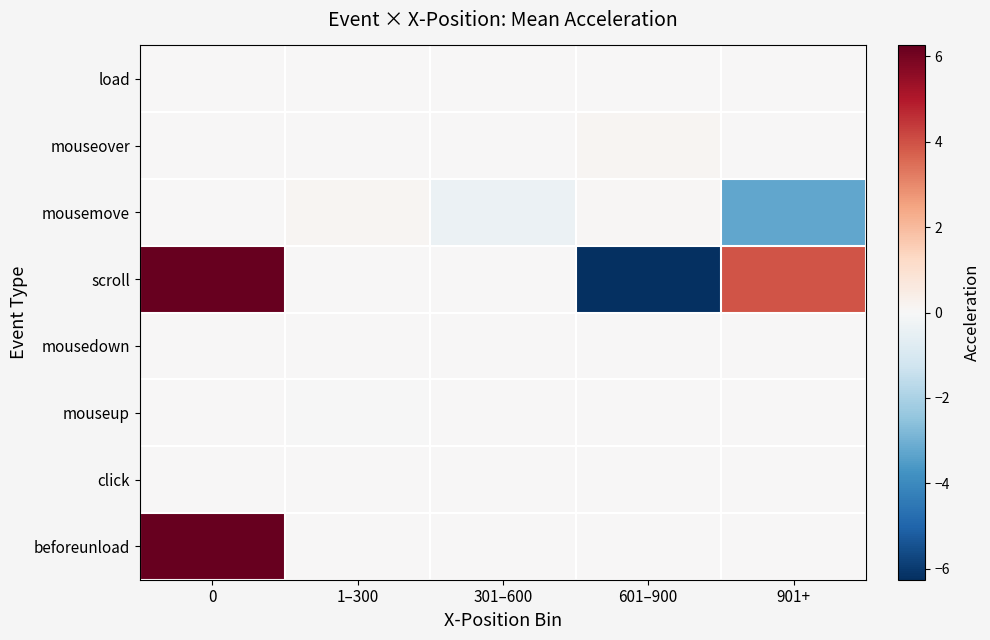

Rank the series at 601–900 from highest to lowest value.

mouseover, mousemove, load, mousedown, mouseup, click, beforeunload, scroll